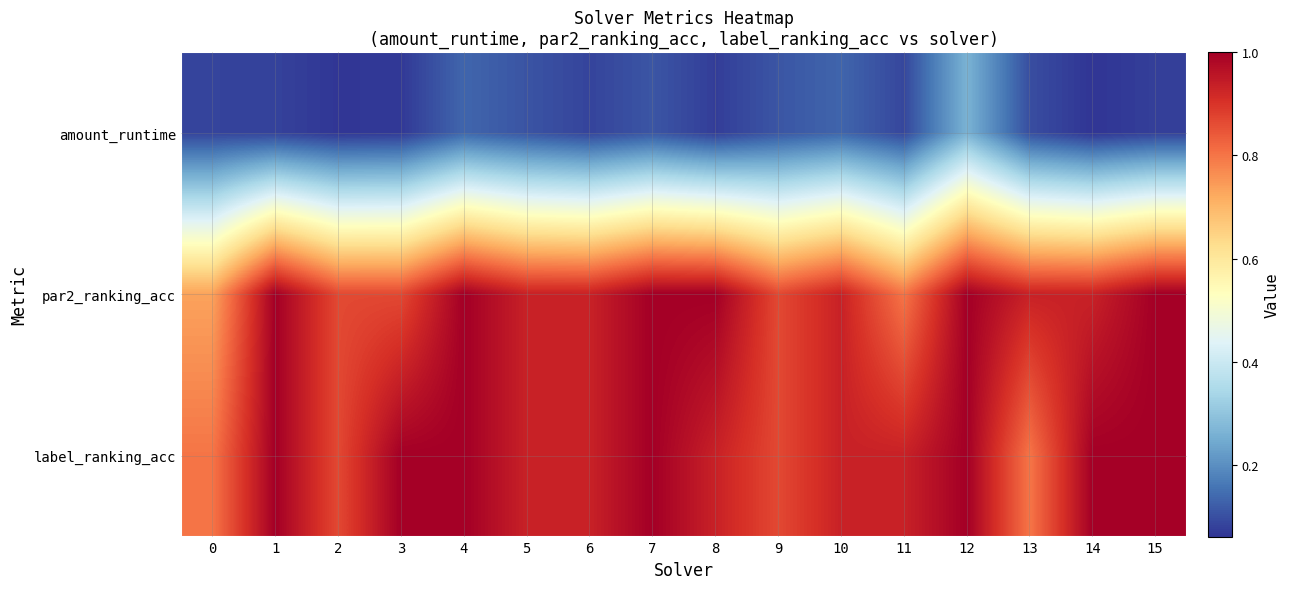

How many data points does each series have?

16